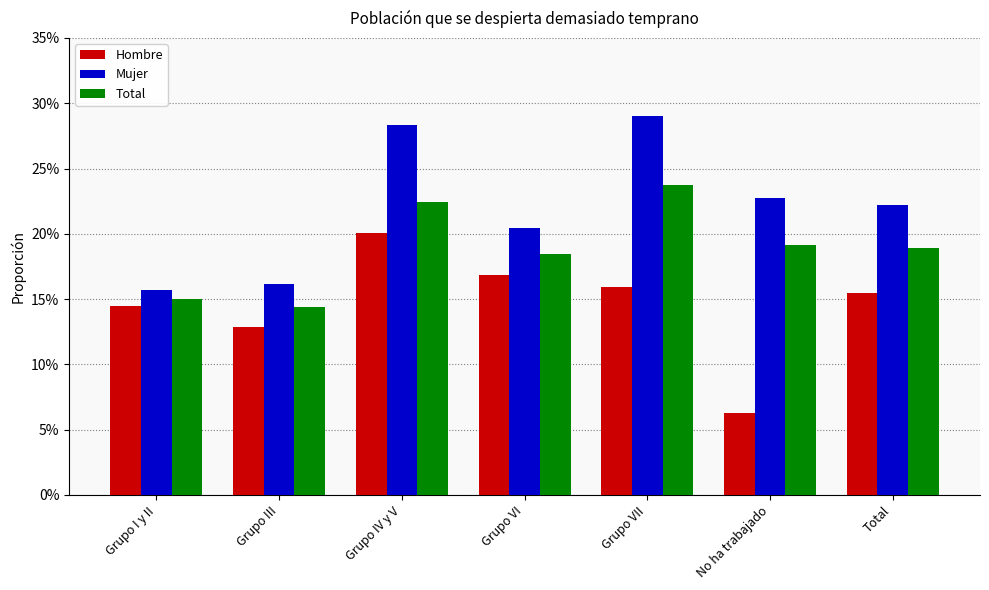

Reading left to right, extract all data points from this chart.

Hombre: 14.4	12.9	20.0	16.9	16.0	6.3	15.5
Mujer: 15.7	16.2	28.4	20.5	29.0	22.7	22.2
Total: 15.0	14.4	22.4	18.4	23.7	19.1	18.9